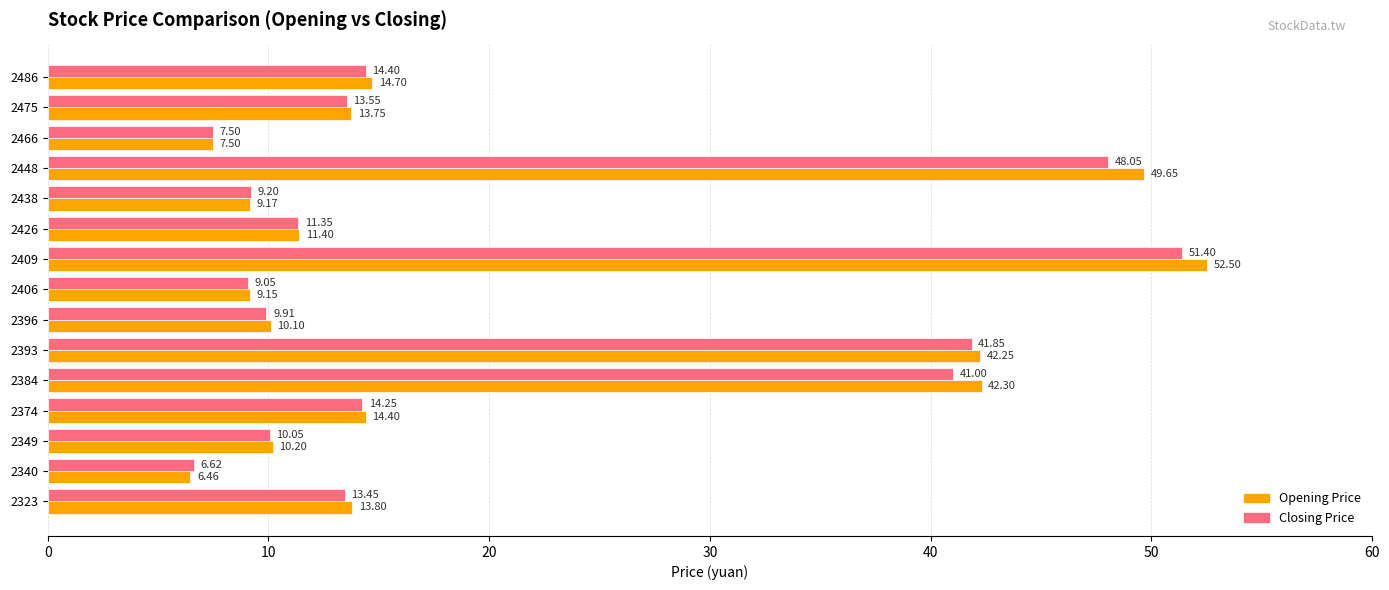

What is the sum of all Closing Price values?

301.6